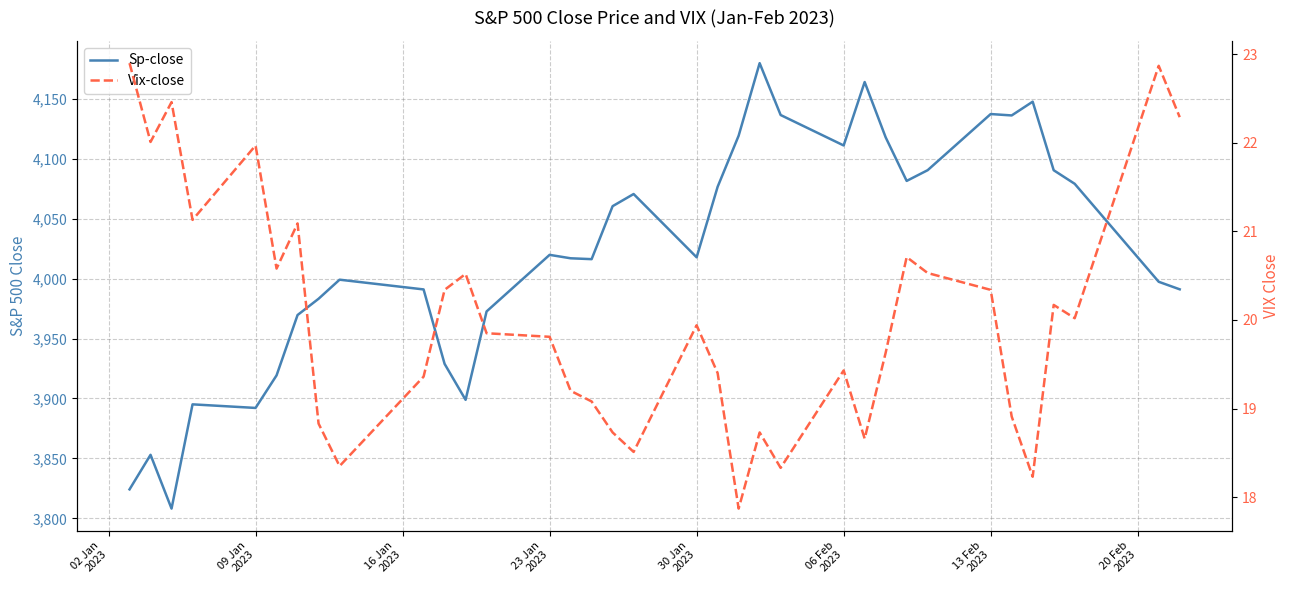

How many lines are shown in the chart?

2